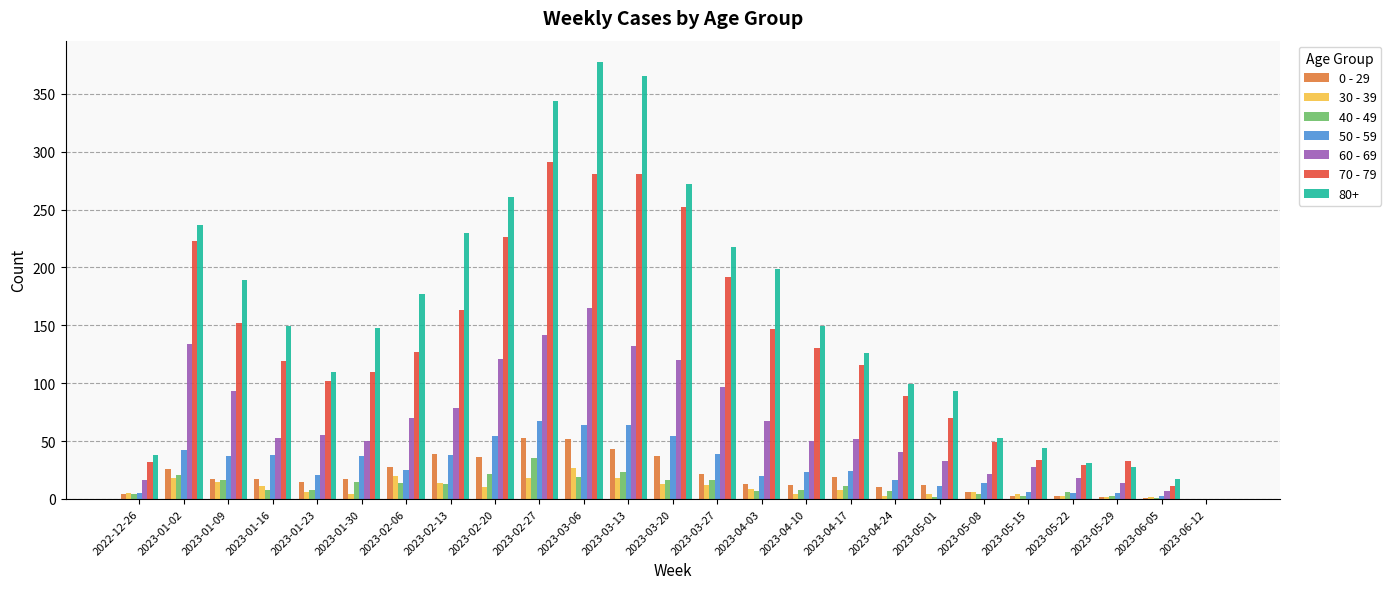

Where does the 40 - 49 series first go above 8?

2023-01-02